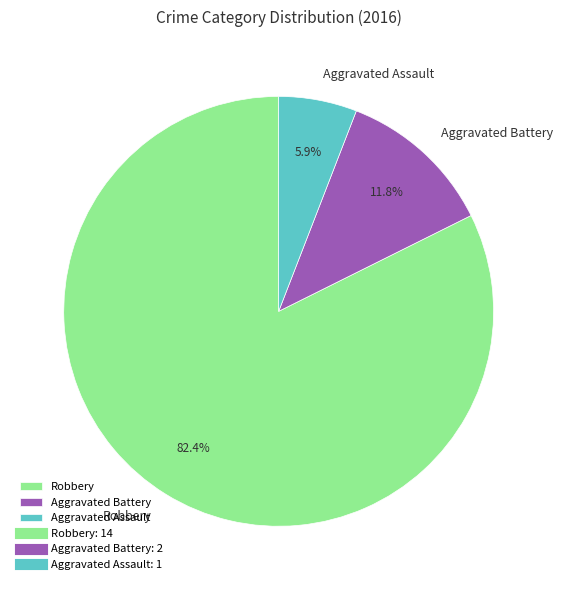

What is the largest slice in the pie chart?

Robbery